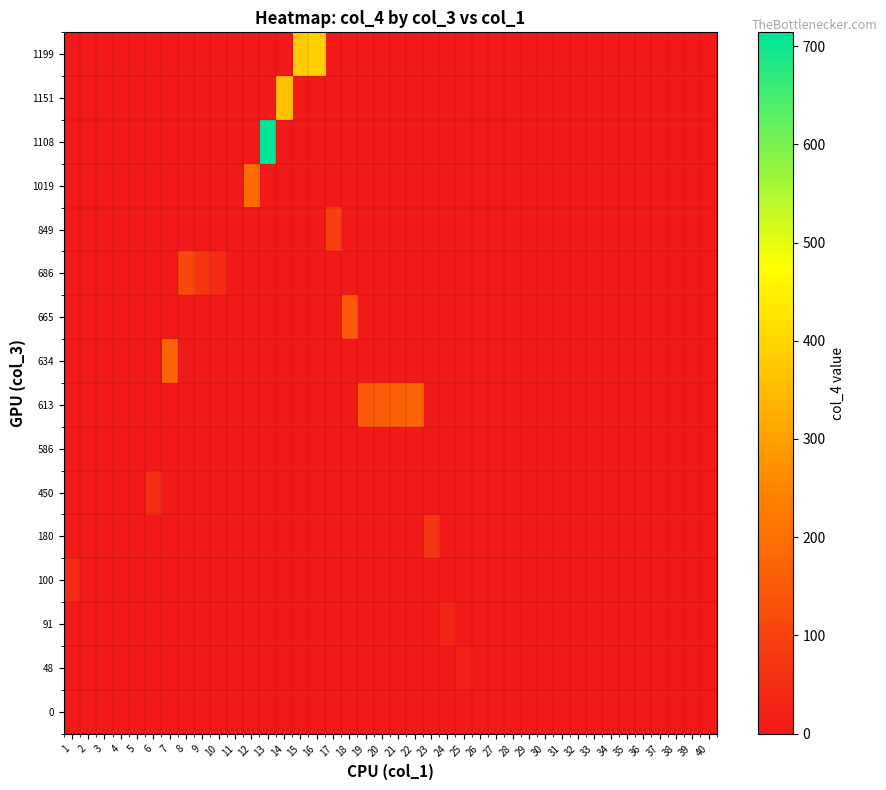

Between 26 and 3, which is larger?

26